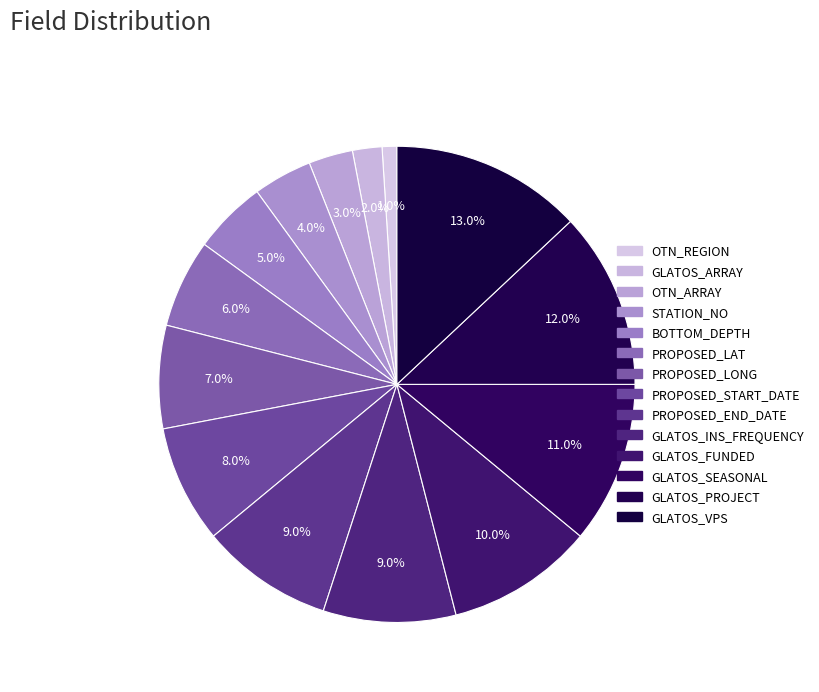

Is it true that GLATOS_PROJECT is 12% of the pie?

True